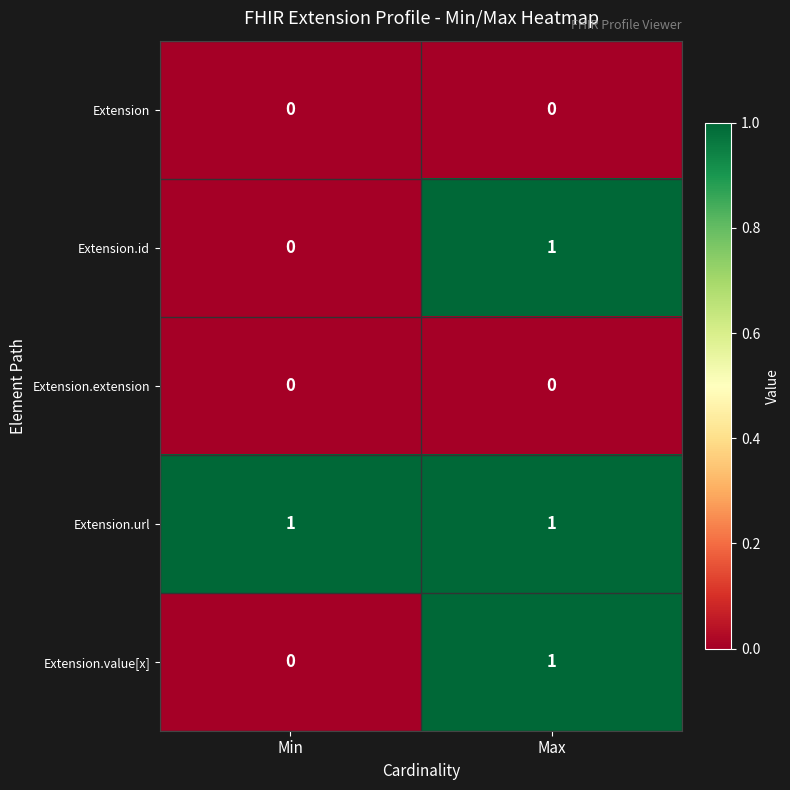

Where is Extension.id nearest to the value 0?

Min